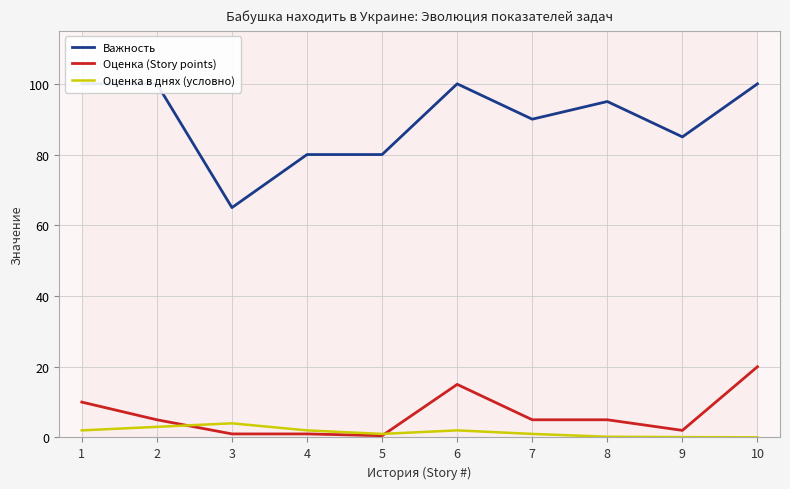

Reading right to left, extract all data points from this chart.

Важность: 100.0	85.0	95.0	90.0	100.0	80.0	80.0	65.0	100.0	100.0
Оценка (Story points): 20.0	2.0	5.0	5.0	15.0	0.5	1.0	1.0	5.0	10.0
Оценка в днях (условно): 0.0	0.1	0.2	1.0	2.0	1.0	2.0	4.0	3.0	2.0